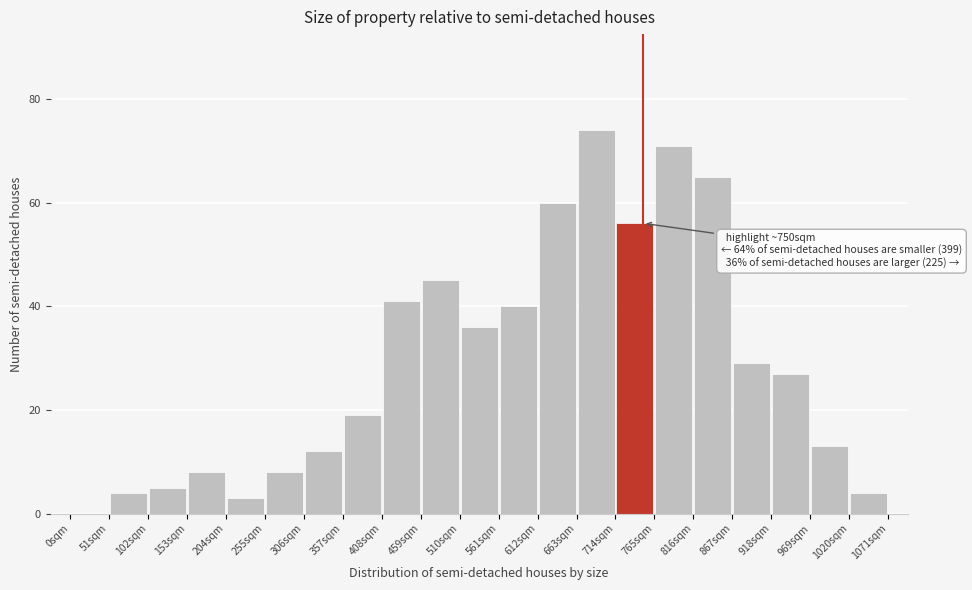

Which range on the x-axis has the tallest bar?

663 to 714